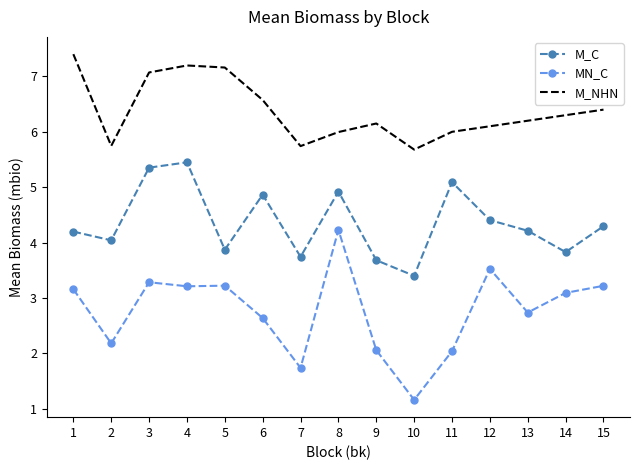

At which category does the chart reach its peak across all series?

1